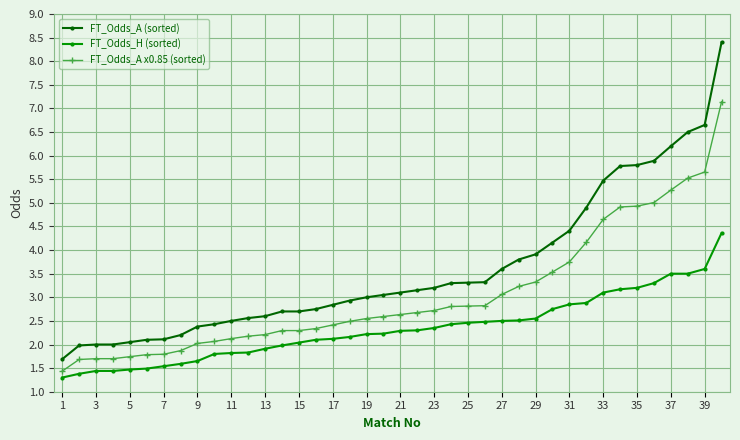

Which series has the largest total across all categories?

FT_Odds_A (sorted)